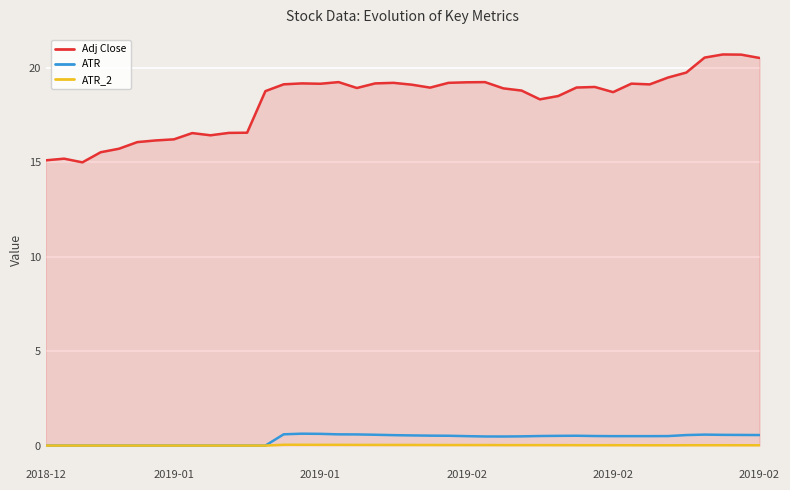

What is the maximum value shown in the chart?

20.7